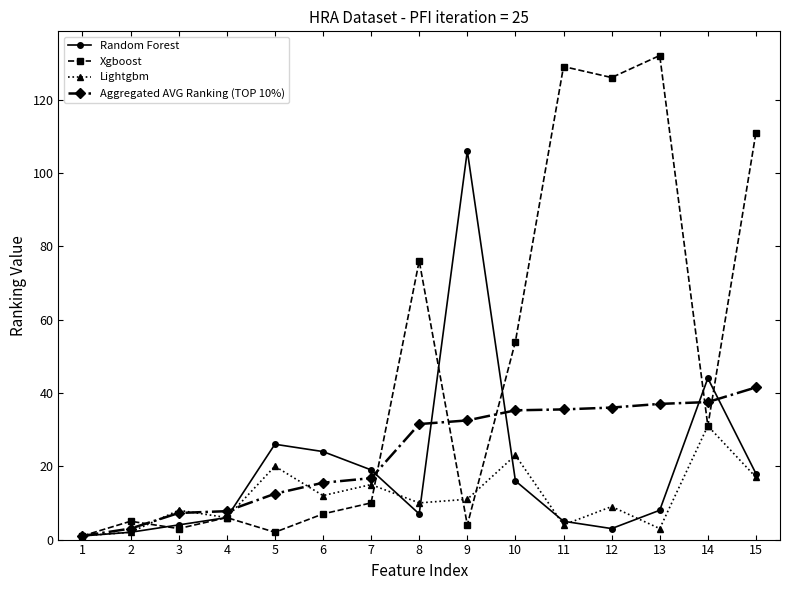

At how many categories does at least one series exceed 46?

7